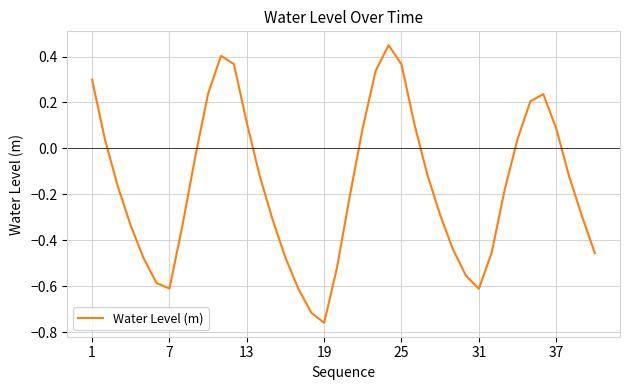

What is the difference between the maximum and minimum values?

1.2